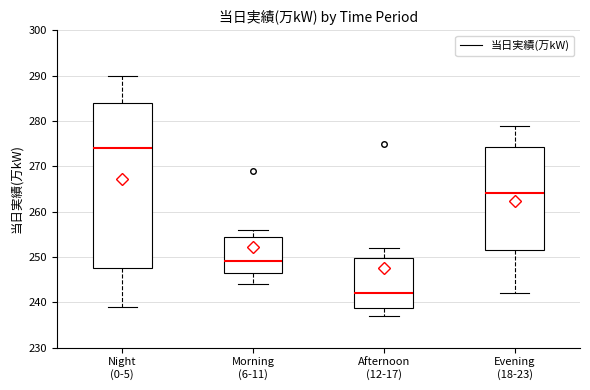

Which box has the lowest median line?

Afternoon (12-17)